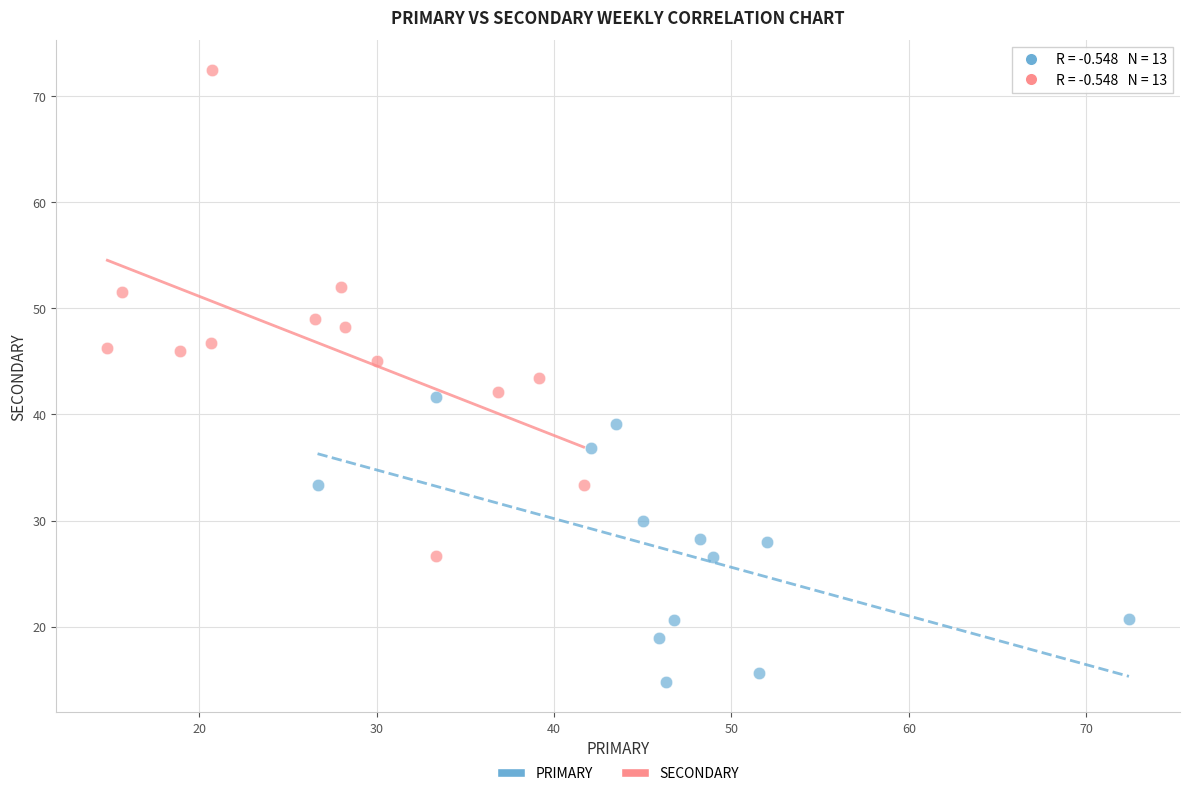

Which series has the widest spread of Y values?

SECONDARY